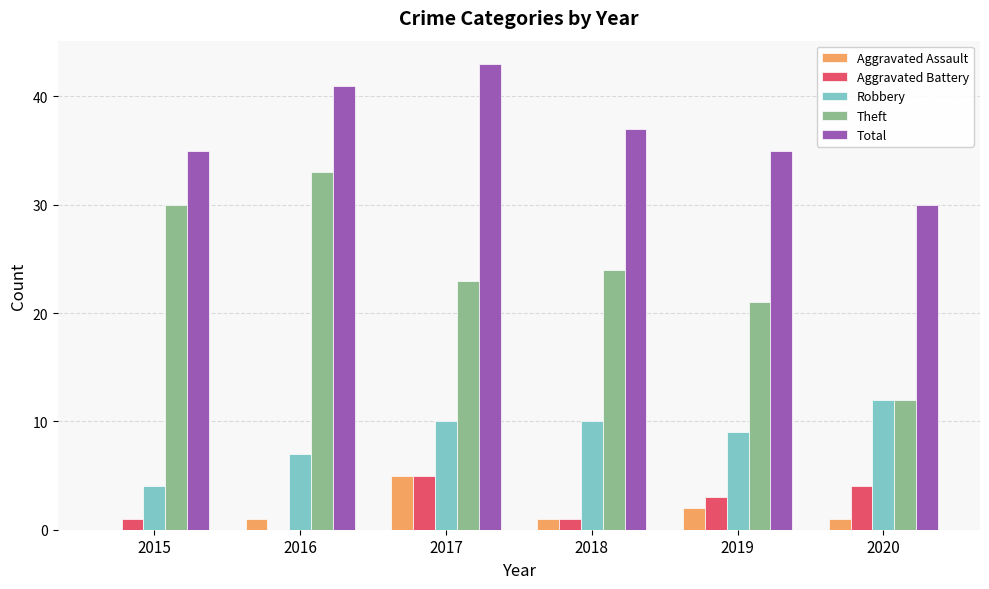

What is the difference between the Robbery values at 2019 and 2017?

1